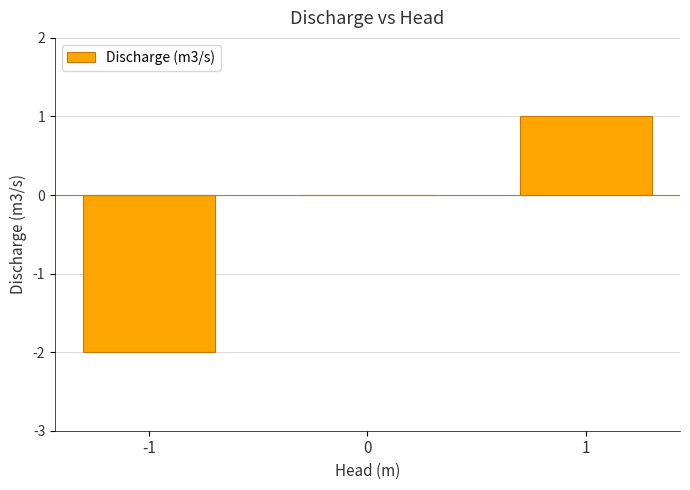

What is the change in value from -1 to 0?

+2